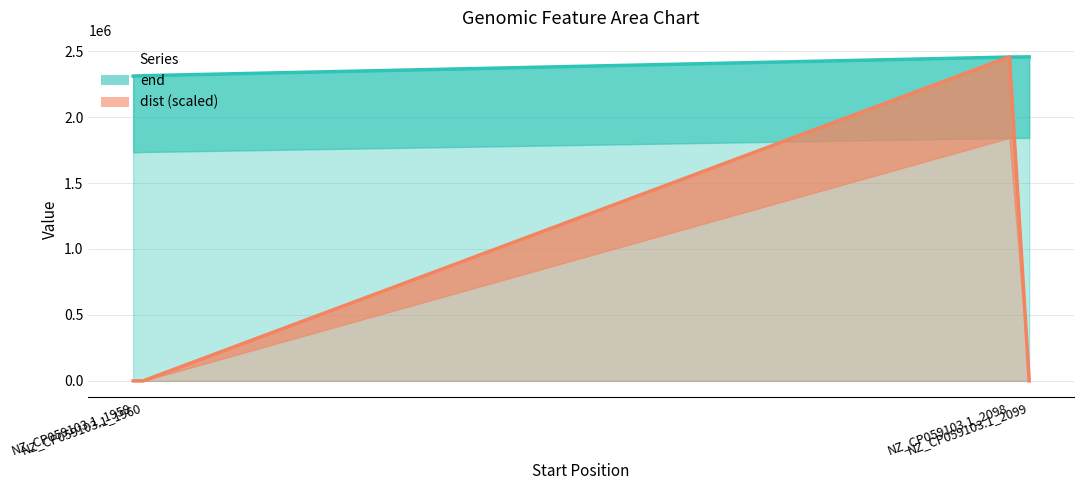

Which series has the widest spread of values?

dist